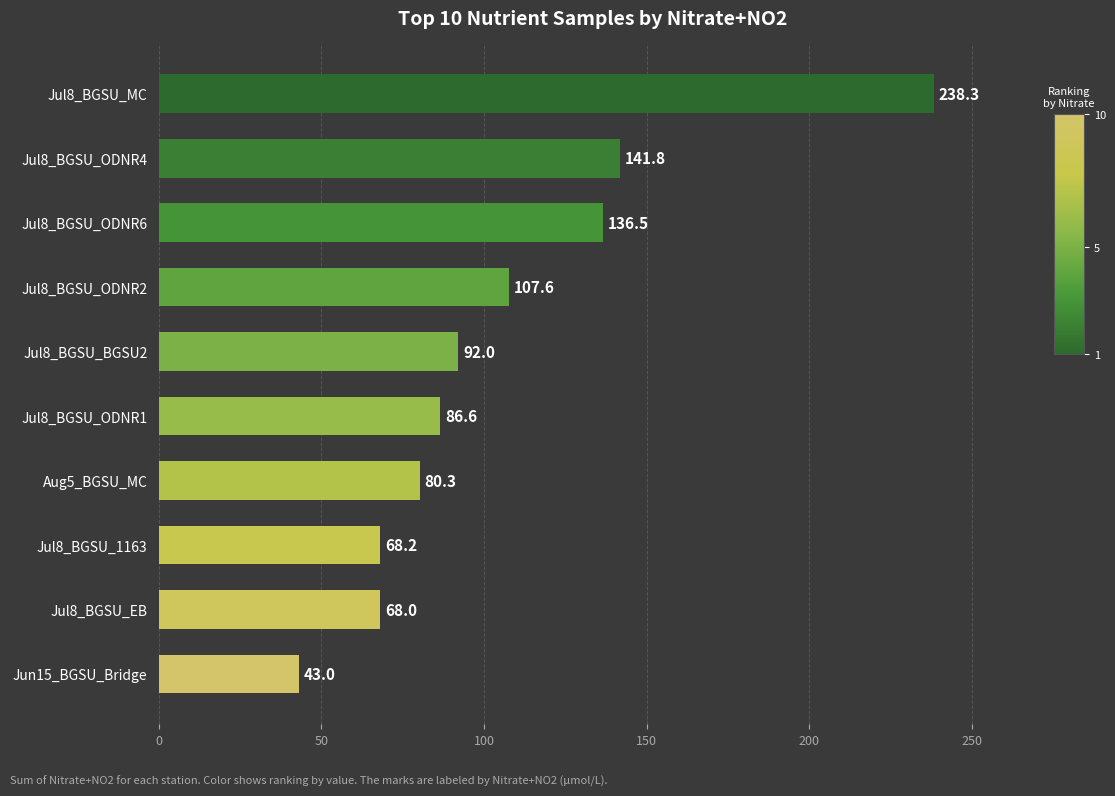

What position from the top is Jul8_BGSU_ODNR2?

4